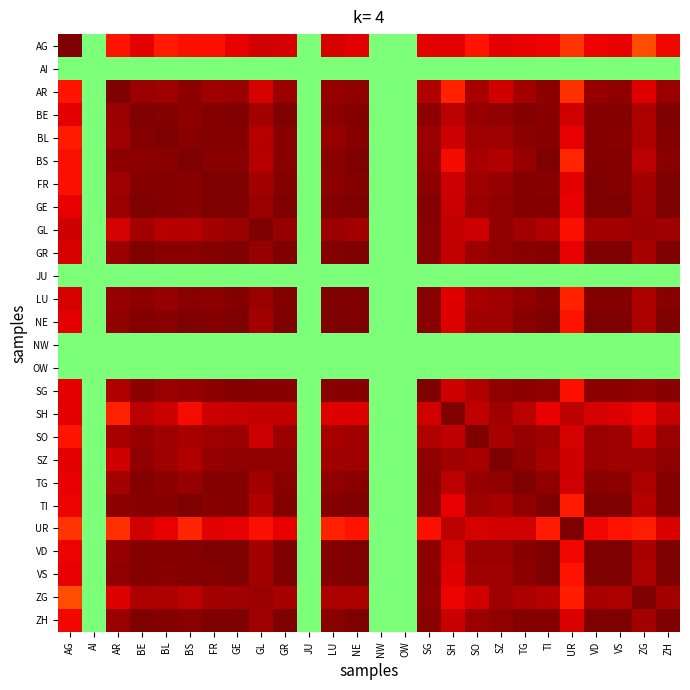

Reading right to left, what are all the values shown in this chart?

AG: ZH=0.8	ZG=0.7	VS=0.8	VD=0.8	UR=0.7	TI=0.8	TG=0.8	SZ=0.8	SO=0.8	SH=0.8	SG=0.8	OW=0.0	NW=0.0	NE=0.8	LU=0.8	JU=0.0	GR=0.9	GL=0.9	GE=0.8	FR=0.8	BS=0.8	BL=0.8	BE=0.8	AR=0.8	AI=0.0	AG=1.0
AI: ZH=0.0	ZG=0.0	VS=0.0	VD=0.0	UR=0.0	TI=0.0	TG=0.0	SZ=0.0	SO=0.0	SH=0.0	SG=0.0	OW=0.0	NW=0.0	NE=0.0	LU=0.0	JU=0.0	GR=0.0	GL=0.0	GE=0.0	FR=0.0	BS=0.0	BL=0.0	BE=0.0	AR=0.0	AI=0.0	AG=0.0
AR: ZH=0.9	ZG=0.8	VS=1.0	VD=1.0	UR=0.7	TI=1.0	TG=0.9	SZ=0.9	SO=0.9	SH=0.7	SG=0.9	OW=0.0	NW=0.0	NE=1.0	LU=1.0	JU=0.0	GR=0.9	GL=0.8	GE=0.9	FR=0.9	BS=1.0	BL=0.9	BE=0.9	AR=1.0	AI=0.0	AG=0.8
BE: ZH=1.0	ZG=0.9	VS=1.0	VD=1.0	UR=0.9	TI=1.0	TG=1.0	SZ=1.0	SO=1.0	SH=0.9	SG=1.0	OW=0.0	NW=0.0	NE=1.0	LU=1.0	JU=0.0	GR=1.0	GL=0.9	GE=1.0	FR=1.0	BS=1.0	BL=1.0	BE=1.0	AR=0.9	AI=0.0	AG=0.8
BL: ZH=1.0	ZG=0.9	VS=1.0	VD=1.0	UR=0.8	TI=1.0	TG=1.0	SZ=0.9	SO=0.9	SH=0.9	SG=1.0	OW=0.0	NW=0.0	NE=1.0	LU=1.0	JU=0.0	GR=1.0	GL=0.9	GE=1.0	FR=1.0	BS=1.0	BL=1.0	BE=1.0	AR=0.9	AI=0.0	AG=0.8
BS: ZH=1.0	ZG=0.9	VS=1.0	VD=1.0	UR=0.7	TI=1.0	TG=1.0	SZ=0.9	SO=0.9	SH=0.8	SG=1.0	OW=0.0	NW=0.0	NE=1.0	LU=1.0	JU=0.0	GR=1.0	GL=0.9	GE=1.0	FR=1.0	BS=1.0	BL=1.0	BE=1.0	AR=1.0	AI=0.0	AG=0.8
FR: ZH=1.0	ZG=0.9	VS=1.0	VD=1.0	UR=0.8	TI=1.0	TG=1.0	SZ=1.0	SO=0.9	SH=0.9	SG=1.0	OW=0.0	NW=0.0	NE=1.0	LU=1.0	JU=0.0	GR=1.0	GL=0.9	GE=1.0	FR=1.0	BS=1.0	BL=1.0	BE=1.0	AR=0.9	AI=0.0	AG=0.8
GE: ZH=1.0	ZG=0.9	VS=1.0	VD=1.0	UR=0.8	TI=1.0	TG=1.0	SZ=1.0	SO=0.9	SH=0.9	SG=1.0	OW=0.0	NW=0.0	NE=1.0	LU=1.0	JU=0.0	GR=1.0	GL=1.0	GE=1.0	FR=1.0	BS=1.0	BL=1.0	BE=1.0	AR=0.9	AI=0.0	AG=0.8
GL: ZH=0.9	ZG=0.9	VS=0.9	VD=0.9	UR=0.8	TI=0.9	TG=0.9	SZ=1.0	SO=0.9	SH=0.9	SG=1.0	OW=0.0	NW=0.0	NE=0.9	LU=1.0	JU=0.0	GR=1.0	GL=1.0	GE=1.0	FR=0.9	BS=0.9	BL=0.9	BE=0.9	AR=0.8	AI=0.0	AG=0.9
GR: ZH=1.0	ZG=0.9	VS=1.0	VD=1.0	UR=0.8	TI=1.0	TG=1.0	SZ=1.0	SO=0.9	SH=0.9	SG=1.0	OW=0.0	NW=0.0	NE=1.0	LU=1.0	JU=0.0	GR=1.0	GL=1.0	GE=1.0	FR=1.0	BS=1.0	BL=1.0	BE=1.0	AR=0.9	AI=0.0	AG=0.9
JU: ZH=0.0	ZG=0.0	VS=0.0	VD=0.0	UR=0.0	TI=0.0	TG=0.0	SZ=0.0	SO=0.0	SH=0.0	SG=0.0	OW=0.0	NW=0.0	NE=0.0	LU=0.0	JU=0.0	GR=0.0	GL=0.0	GE=0.0	FR=0.0	BS=0.0	BL=0.0	BE=0.0	AR=0.0	AI=0.0	AG=0.0
LU: ZH=1.0	ZG=0.9	VS=1.0	VD=1.0	UR=0.7	TI=1.0	TG=1.0	SZ=0.9	SO=0.9	SH=0.8	SG=1.0	OW=0.0	NW=0.0	NE=1.0	LU=1.0	JU=0.0	GR=1.0	GL=1.0	GE=1.0	FR=1.0	BS=1.0	BL=1.0	BE=1.0	AR=1.0	AI=0.0	AG=0.8
NE: ZH=1.0	ZG=0.9	VS=1.0	VD=1.0	UR=0.8	TI=1.0	TG=1.0	SZ=0.9	SO=0.9	SH=0.8	SG=1.0	OW=0.0	NW=0.0	NE=1.0	LU=1.0	JU=0.0	GR=1.0	GL=0.9	GE=1.0	FR=1.0	BS=1.0	BL=1.0	BE=1.0	AR=1.0	AI=0.0	AG=0.8
NW: ZH=0.0	ZG=0.0	VS=0.0	VD=0.0	UR=0.0	TI=0.0	TG=0.0	SZ=0.0	SO=0.0	SH=0.0	SG=0.0	OW=0.0	NW=0.0	NE=0.0	LU=0.0	JU=0.0	GR=0.0	GL=0.0	GE=0.0	FR=0.0	BS=0.0	BL=0.0	BE=0.0	AR=0.0	AI=0.0	AG=0.0
OW: ZH=0.0	ZG=0.0	VS=0.0	VD=0.0	UR=0.0	TI=0.0	TG=0.0	SZ=0.0	SO=0.0	SH=0.0	SG=0.0	OW=0.0	NW=0.0	NE=0.0	LU=0.0	JU=0.0	GR=0.0	GL=0.0	GE=0.0	FR=0.0	BS=0.0	BL=0.0	BE=0.0	AR=0.0	AI=0.0	AG=0.0
SG: ZH=1.0	ZG=1.0	VS=1.0	VD=1.0	UR=0.8	TI=1.0	TG=1.0	SZ=1.0	SO=0.9	SH=0.9	SG=1.0	OW=0.0	NW=0.0	NE=1.0	LU=1.0	JU=0.0	GR=1.0	GL=1.0	GE=1.0	FR=1.0	BS=1.0	BL=1.0	BE=1.0	AR=0.9	AI=0.0	AG=0.8
SH: ZH=0.9	ZG=0.8	VS=0.8	VD=0.9	UR=0.9	TI=0.8	TG=0.9	SZ=0.9	SO=0.9	SH=1.0	SG=0.9	OW=0.0	NW=0.0	NE=0.8	LU=0.8	JU=0.0	GR=0.9	GL=0.9	GE=0.9	FR=0.9	BS=0.8	BL=0.9	BE=0.9	AR=0.7	AI=0.0	AG=0.8
SO: ZH=1.0	ZG=0.9	VS=0.9	VD=0.9	UR=0.8	TI=0.9	TG=1.0	SZ=0.9	SO=1.0	SH=0.9	SG=0.9	OW=0.0	NW=0.0	NE=0.9	LU=0.9	JU=0.0	GR=0.9	GL=0.9	GE=0.9	FR=0.9	BS=0.9	BL=0.9	BE=1.0	AR=0.9	AI=0.0	AG=0.8
SZ: ZH=1.0	ZG=0.9	VS=0.9	VD=0.9	UR=0.9	TI=0.9	TG=1.0	SZ=1.0	SO=0.9	SH=0.9	SG=1.0	OW=0.0	NW=0.0	NE=0.9	LU=0.9	JU=0.0	GR=1.0	GL=1.0	GE=1.0	FR=1.0	BS=0.9	BL=0.9	BE=1.0	AR=0.9	AI=0.0	AG=0.8
TG: ZH=1.0	ZG=0.9	VS=1.0	VD=1.0	UR=0.9	TI=1.0	TG=1.0	SZ=1.0	SO=1.0	SH=0.9	SG=1.0	OW=0.0	NW=0.0	NE=1.0	LU=1.0	JU=0.0	GR=1.0	GL=0.9	GE=1.0	FR=1.0	BS=1.0	BL=1.0	BE=1.0	AR=0.9	AI=0.0	AG=0.8
TI: ZH=1.0	ZG=0.9	VS=1.0	VD=1.0	UR=0.8	TI=1.0	TG=1.0	SZ=0.9	SO=0.9	SH=0.8	SG=1.0	OW=0.0	NW=0.0	NE=1.0	LU=1.0	JU=0.0	GR=1.0	GL=0.9	GE=1.0	FR=1.0	BS=1.0	BL=1.0	BE=1.0	AR=1.0	AI=0.0	AG=0.8
UR: ZH=0.8	ZG=0.8	VS=0.8	VD=0.8	UR=1.0	TI=0.8	TG=0.9	SZ=0.9	SO=0.8	SH=0.9	SG=0.8	OW=0.0	NW=0.0	NE=0.8	LU=0.7	JU=0.0	GR=0.8	GL=0.8	GE=0.8	FR=0.8	BS=0.7	BL=0.8	BE=0.9	AR=0.7	AI=0.0	AG=0.7
VD: ZH=1.0	ZG=0.9	VS=1.0	VD=1.0	UR=0.8	TI=1.0	TG=1.0	SZ=0.9	SO=0.9	SH=0.9	SG=1.0	OW=0.0	NW=0.0	NE=1.0	LU=1.0	JU=0.0	GR=1.0	GL=0.9	GE=1.0	FR=1.0	BS=1.0	BL=1.0	BE=1.0	AR=1.0	AI=0.0	AG=0.8
VS: ZH=1.0	ZG=0.9	VS=1.0	VD=1.0	UR=0.8	TI=1.0	TG=1.0	SZ=0.9	SO=0.9	SH=0.8	SG=1.0	OW=0.0	NW=0.0	NE=1.0	LU=1.0	JU=0.0	GR=1.0	GL=0.9	GE=1.0	FR=1.0	BS=1.0	BL=1.0	BE=1.0	AR=1.0	AI=0.0	AG=0.8
ZG: ZH=0.9	ZG=1.0	VS=0.9	VD=0.9	UR=0.8	TI=0.9	TG=0.9	SZ=0.9	SO=0.9	SH=0.8	SG=1.0	OW=0.0	NW=0.0	NE=0.9	LU=0.9	JU=0.0	GR=0.9	GL=0.9	GE=0.9	FR=0.9	BS=0.9	BL=0.9	BE=0.9	AR=0.8	AI=0.0	AG=0.7
ZH: ZH=1.0	ZG=0.9	VS=1.0	VD=1.0	UR=0.8	TI=1.0	TG=1.0	SZ=1.0	SO=1.0	SH=0.9	SG=1.0	OW=0.0	NW=0.0	NE=1.0	LU=1.0	JU=0.0	GR=1.0	GL=0.9	GE=1.0	FR=1.0	BS=1.0	BL=1.0	BE=1.0	AR=0.9	AI=0.0	AG=0.8